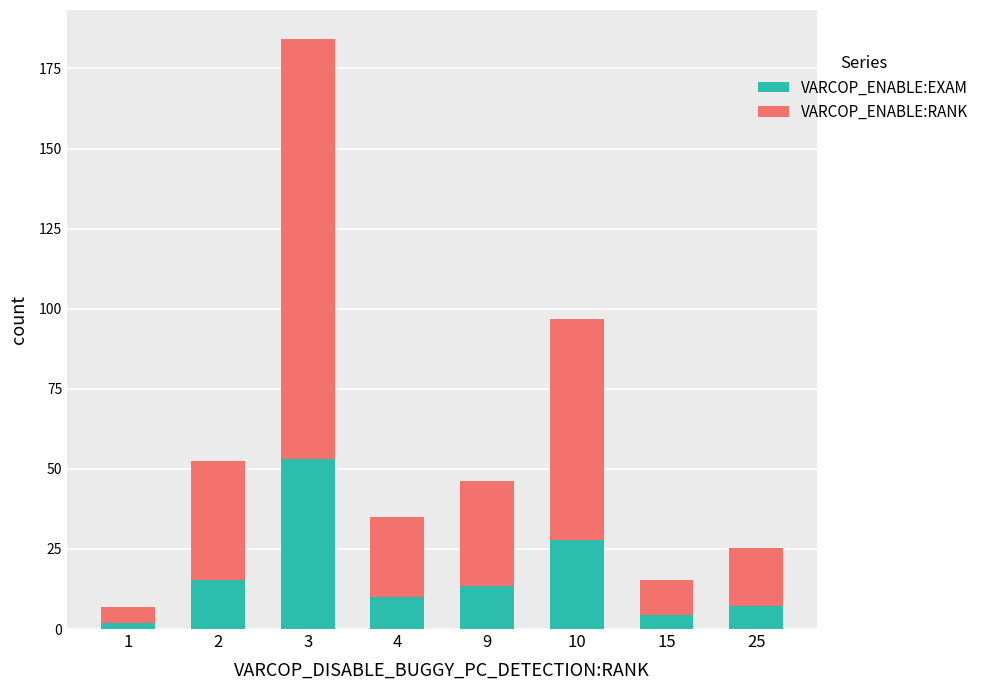

What is the highest value of the VARCOP_ENABLE:EXAM series?

53.0